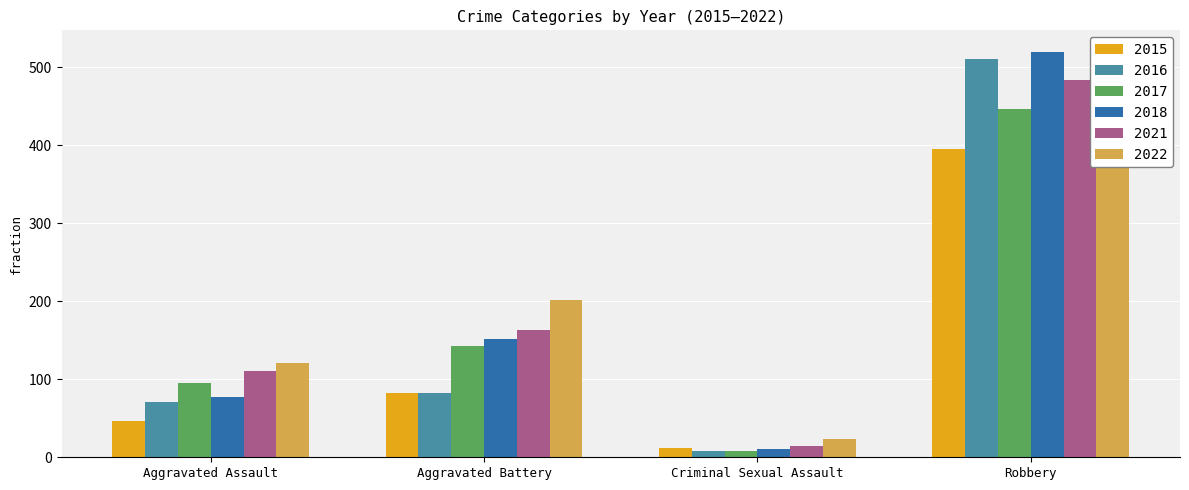

What is the maximum value shown in the chart?

521